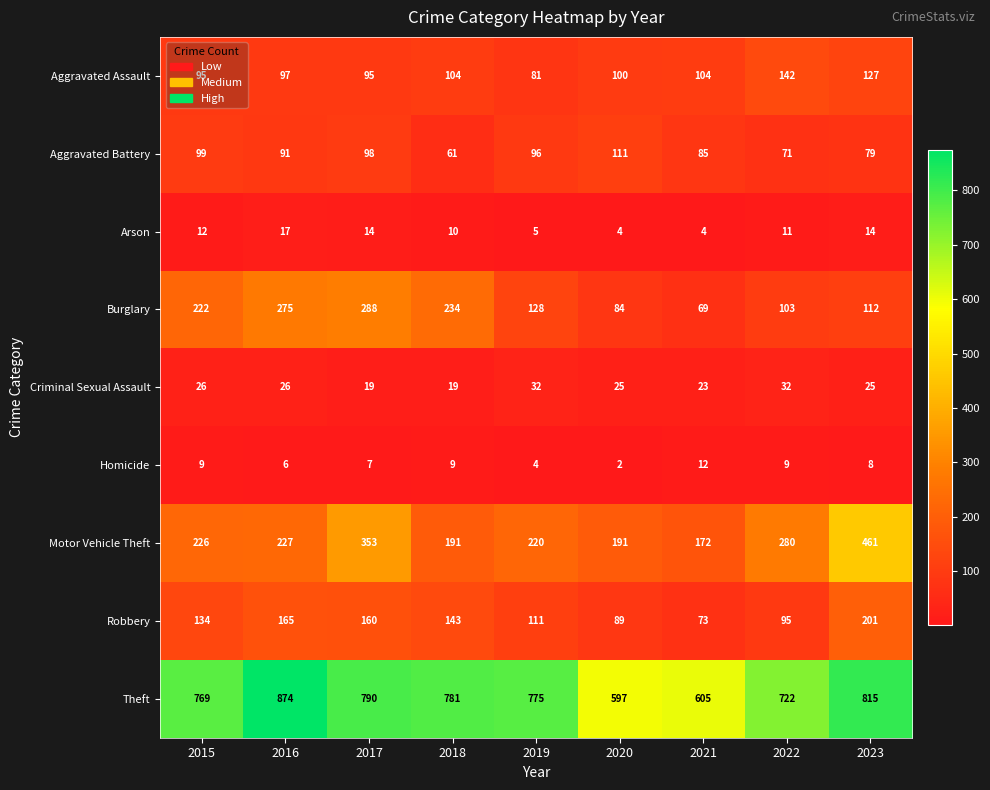

What is the difference between the maximum and minimum values in the Theft series?

277